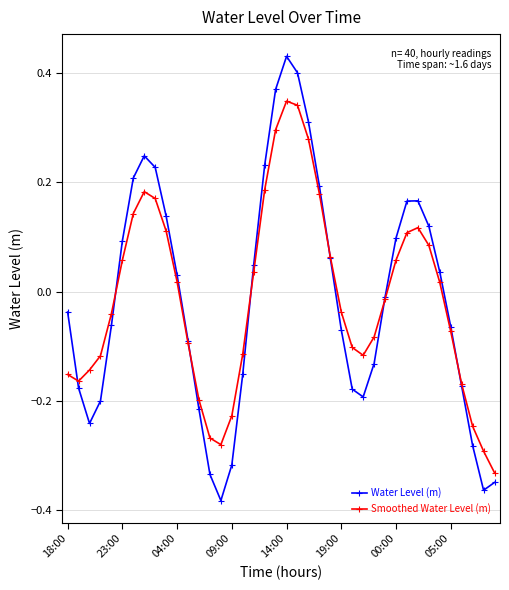

Rank the series by their maximum value, from highest to lowest.

Water Level (m), Smoothed Water Level (m)